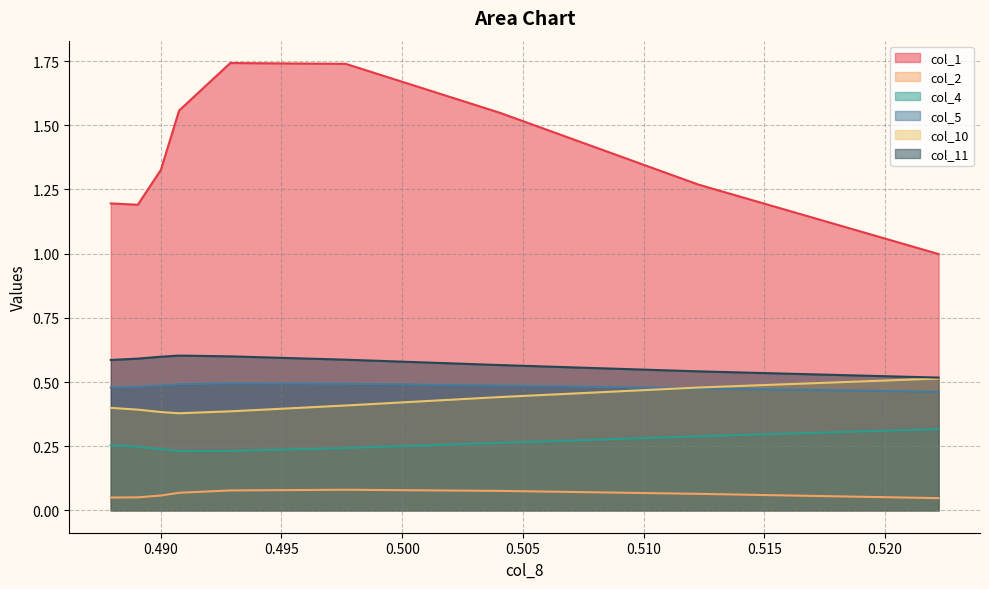

Is the value of col_4 at 0.490 greater than the value of col_5 at 0.490?

No